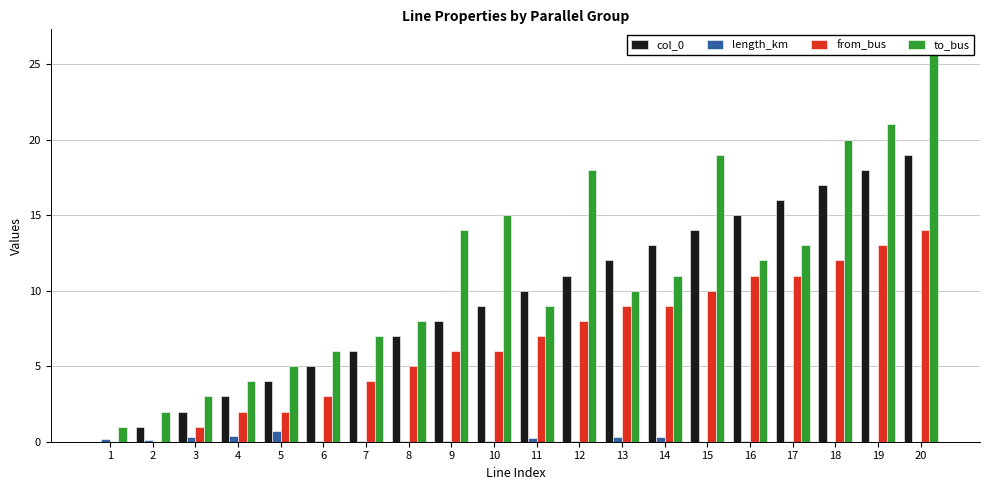

Where does the to_bus series first go above 11?

9